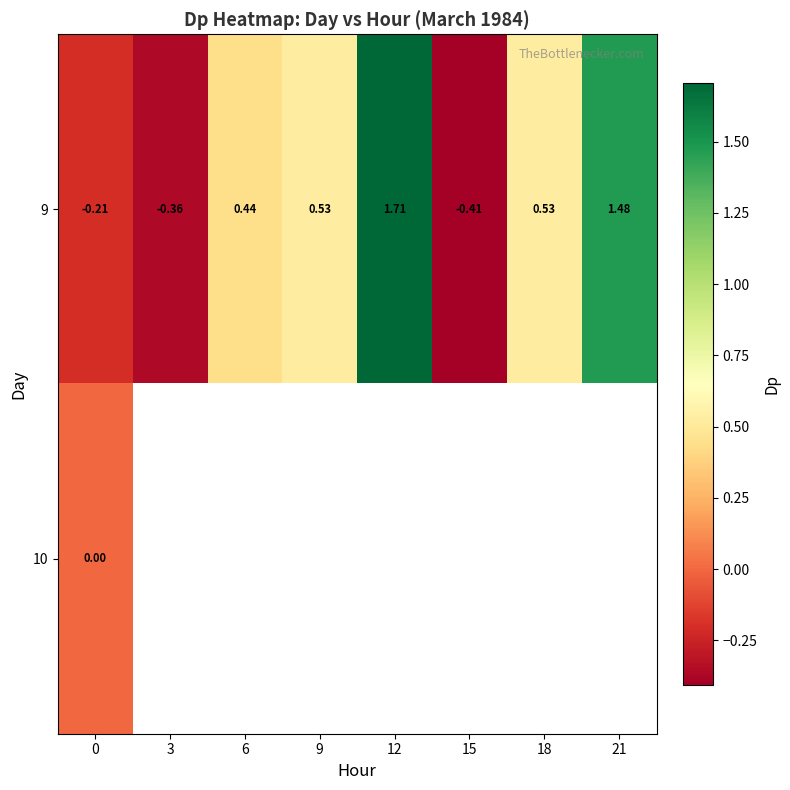

What is the difference between the maximum and minimum values in the 9 series?

2.1